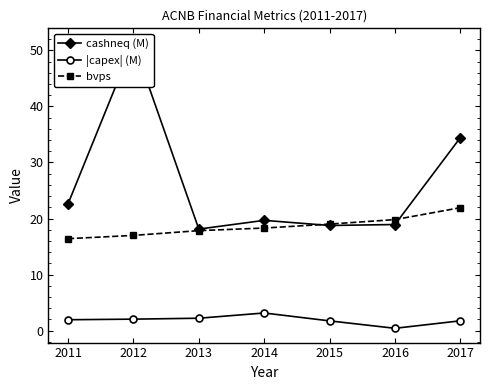

At which label does |capex| (M) first exceed 1?

2011